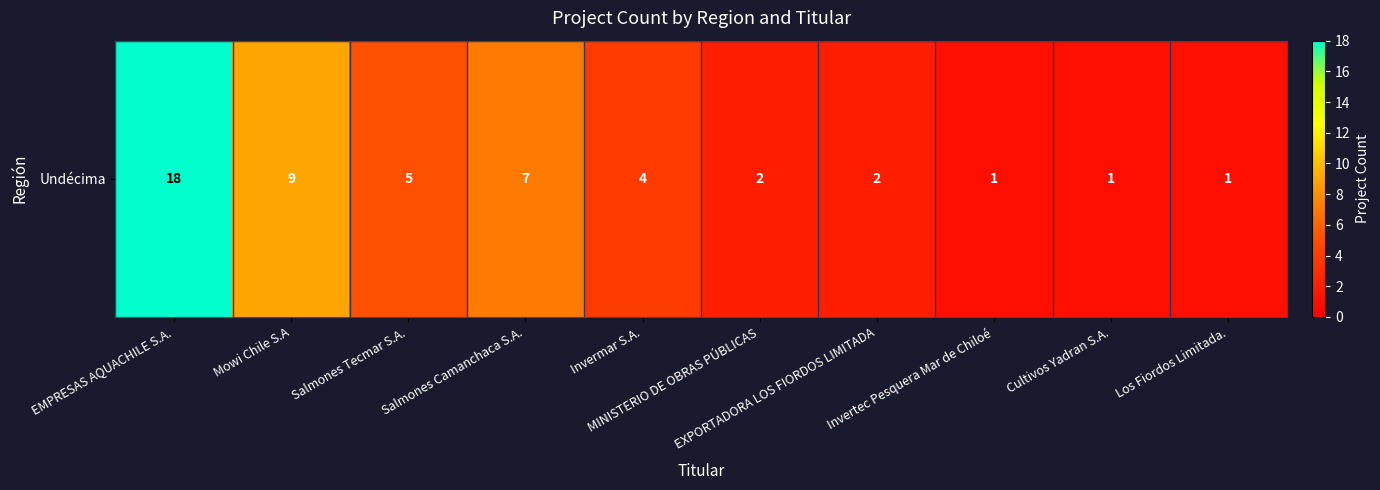

At which category does the chart reach its peak across all series?

EMPRESAS AQUACHILE S.A.